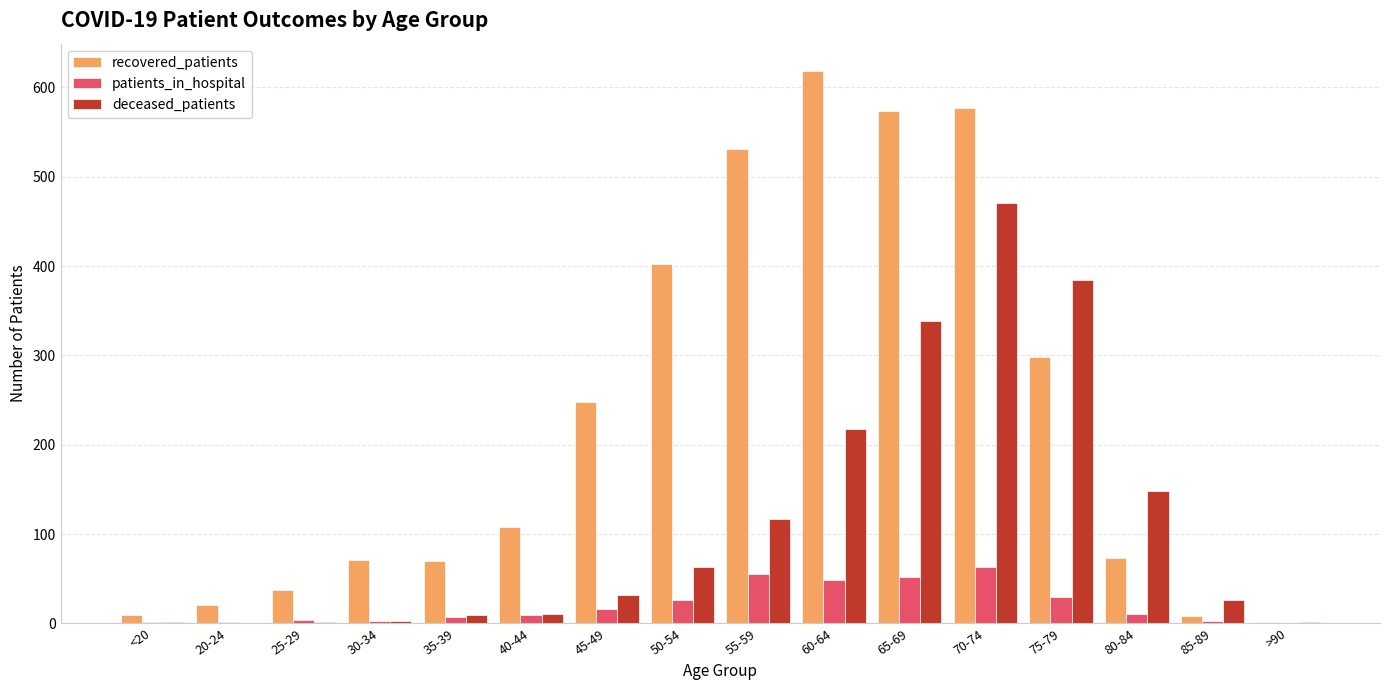

What is the maximum value for deceased_patients?

470